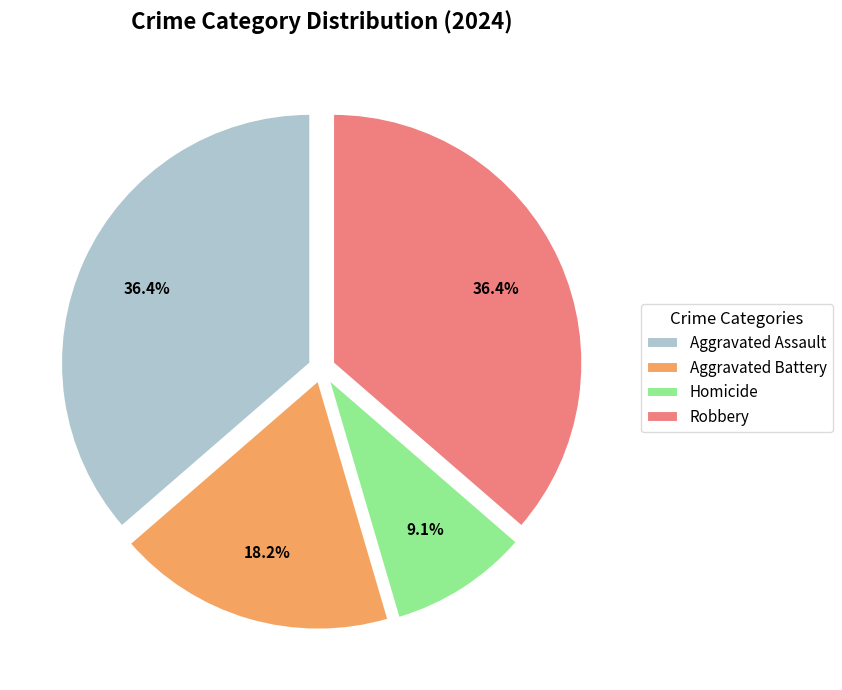

Combined, do Aggravated Assault and Homicide account for over 50%?

No